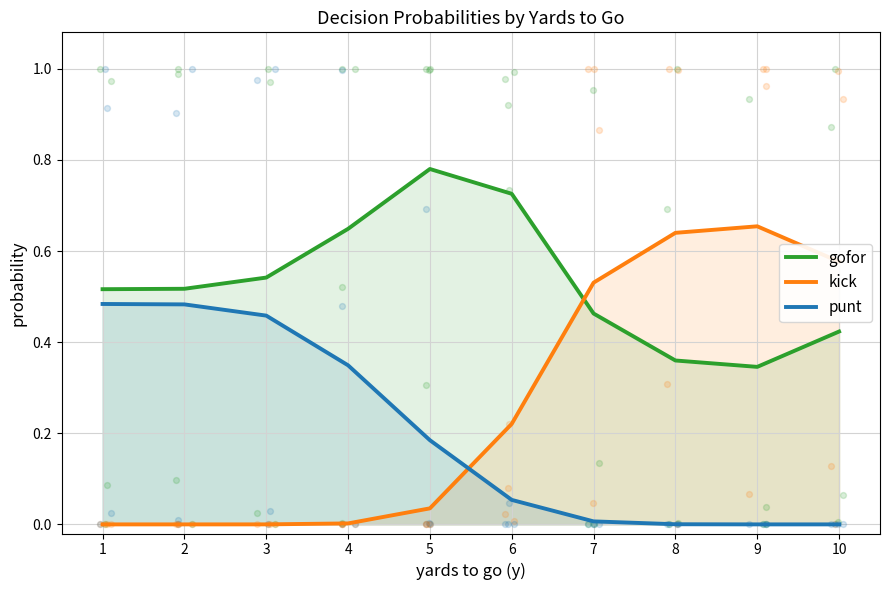

Which series has the widest spread of Y values?

kick